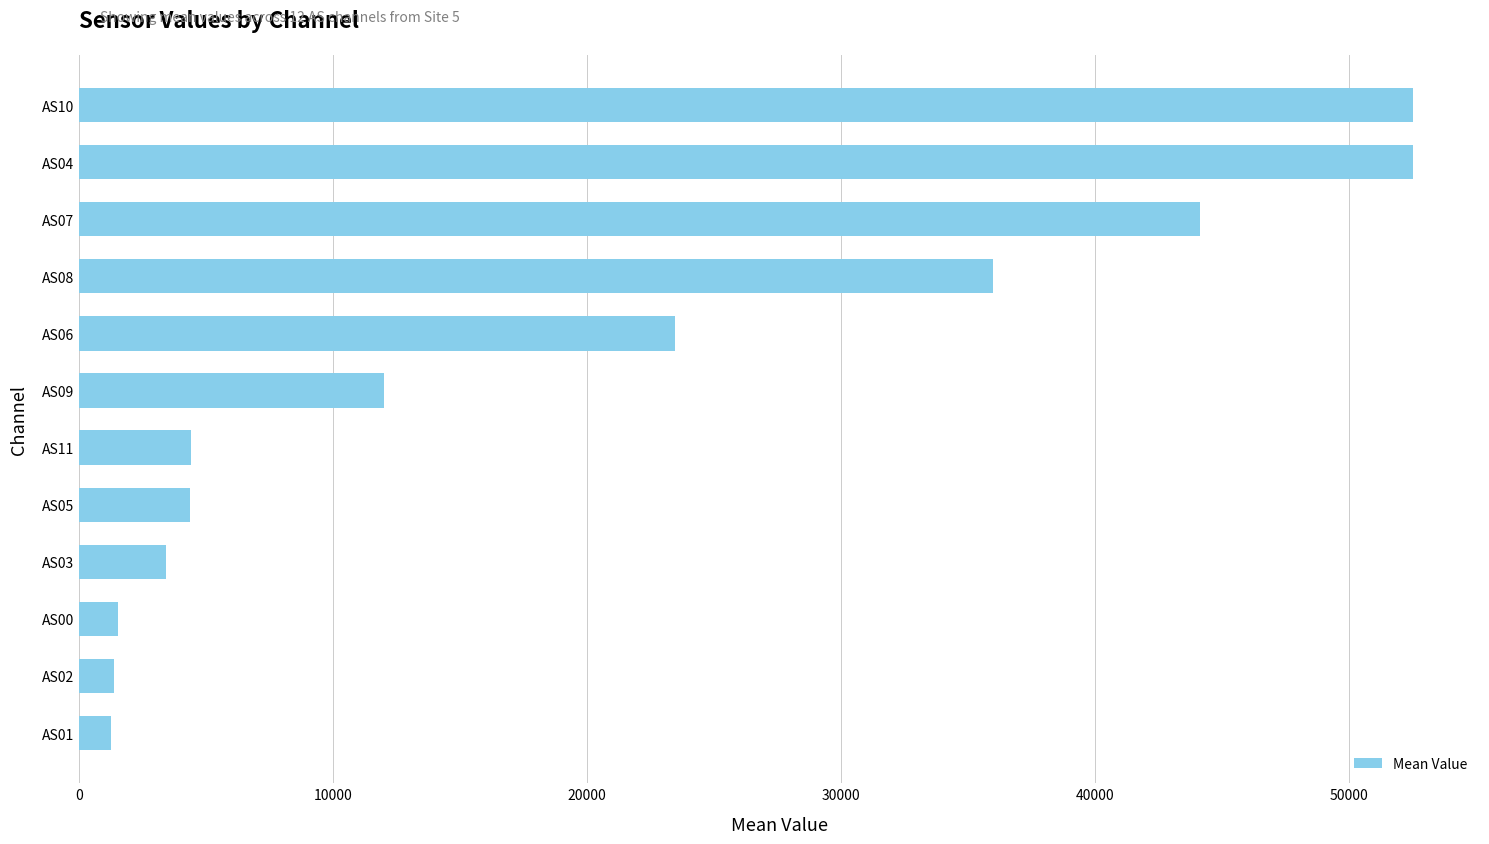

What is the difference between the maximum and minimum values?

51277.8